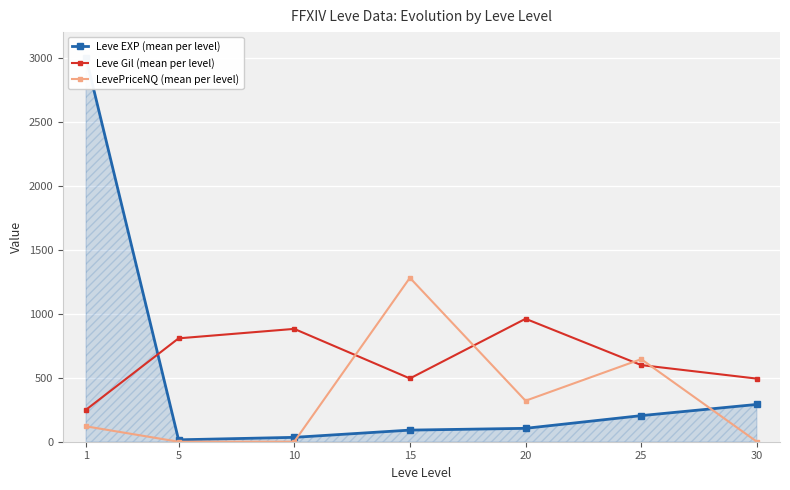

Reading right to left, transcribe all the data shown in this chart.

Leve EXP (mean per level): 291.4	203.8	104.6	90.7	34.2	14.9	3000.0
Leve Gil (mean per level): 493.0	598.7	960.5	494.3	881.5	807.6	249.9
LevePriceNQ (mean per level): 0.0	645.1	320.2	1280.7	0.0	0.0	120.1